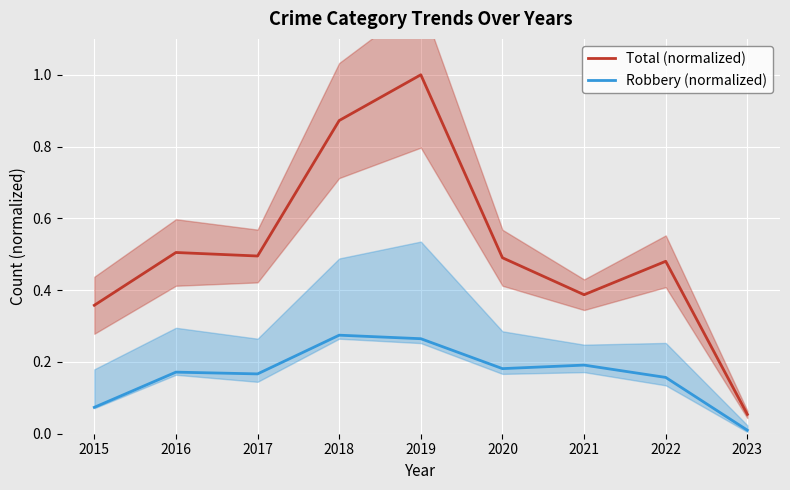

At how many categories does at least one series exceed 0?

9